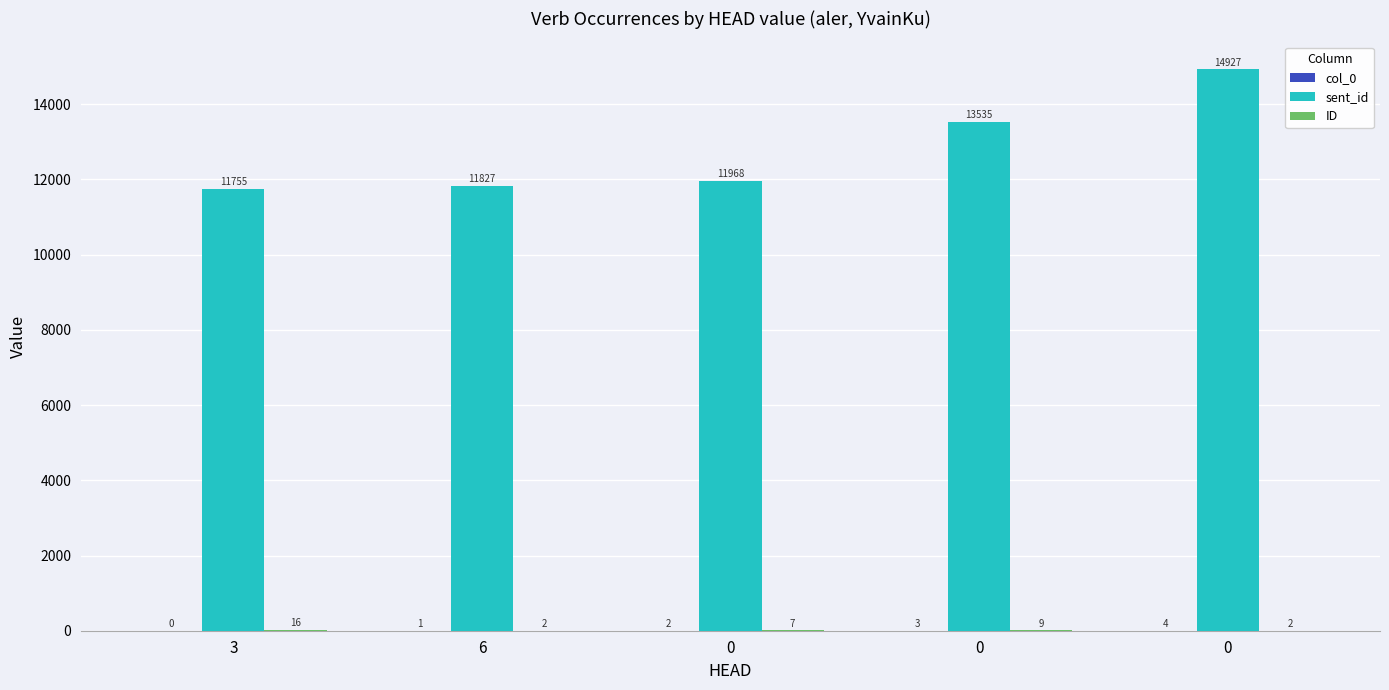

Count the number of data series in this chart.

3